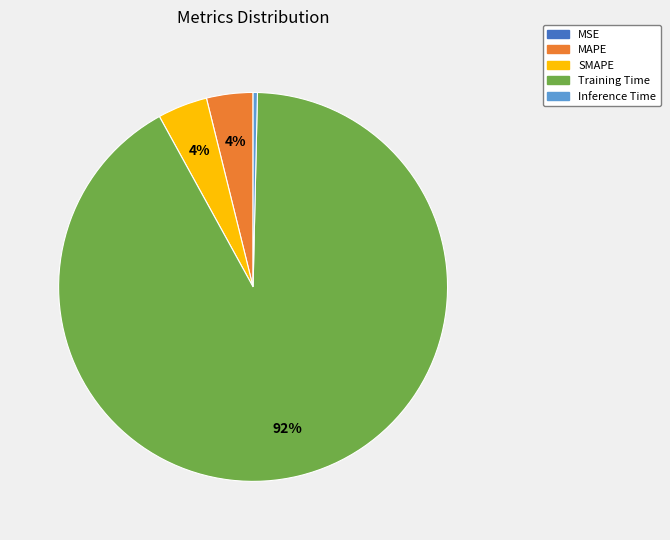

True or false: SMAPE accounts for 15% of the total.

False